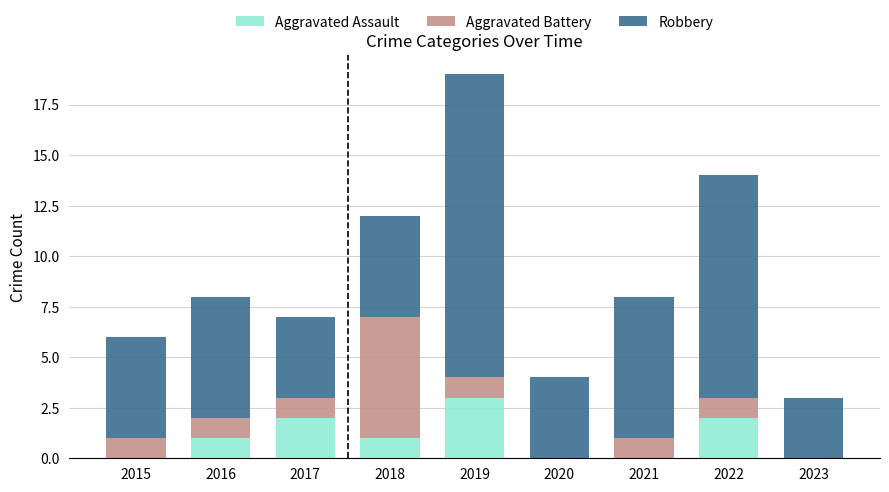

Which category has the highest value in the Aggravated Assault series?

2019